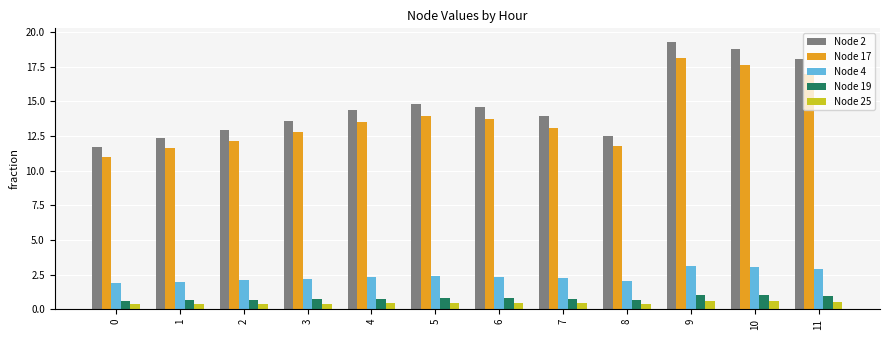

What is the total value across all series at 8?

27.4